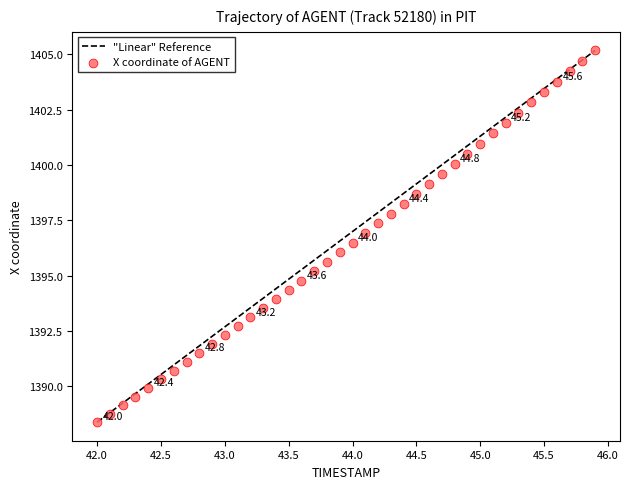

What is the range of X values (max minus min)?

3.9